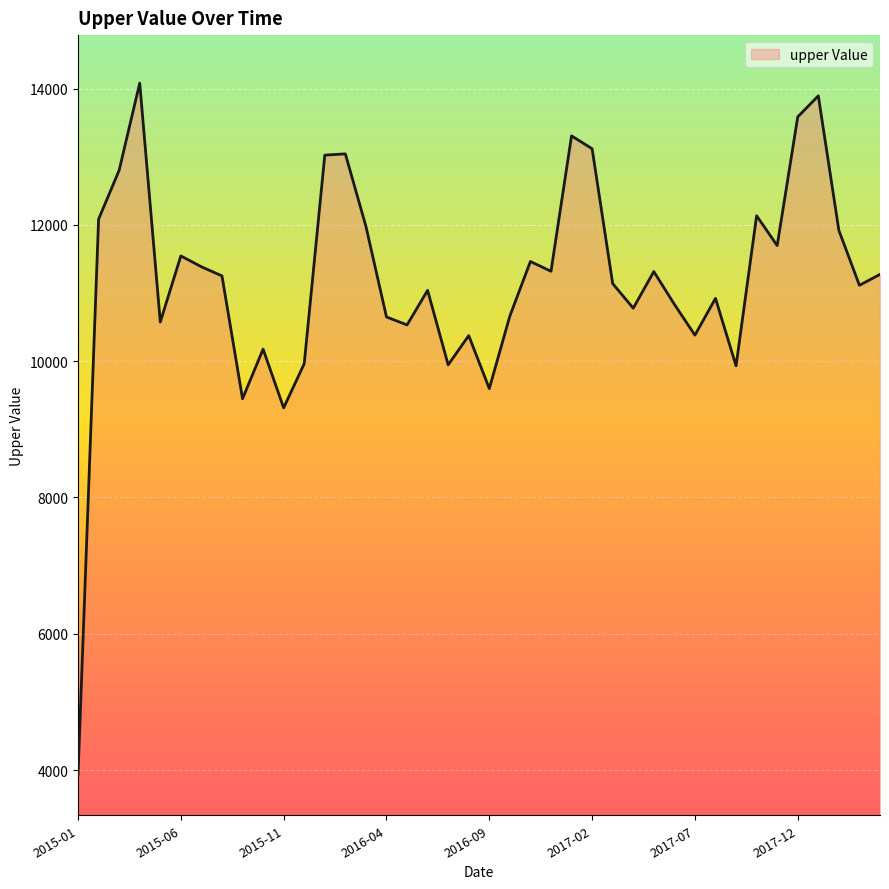

What is the greatest value displayed?

14079.4